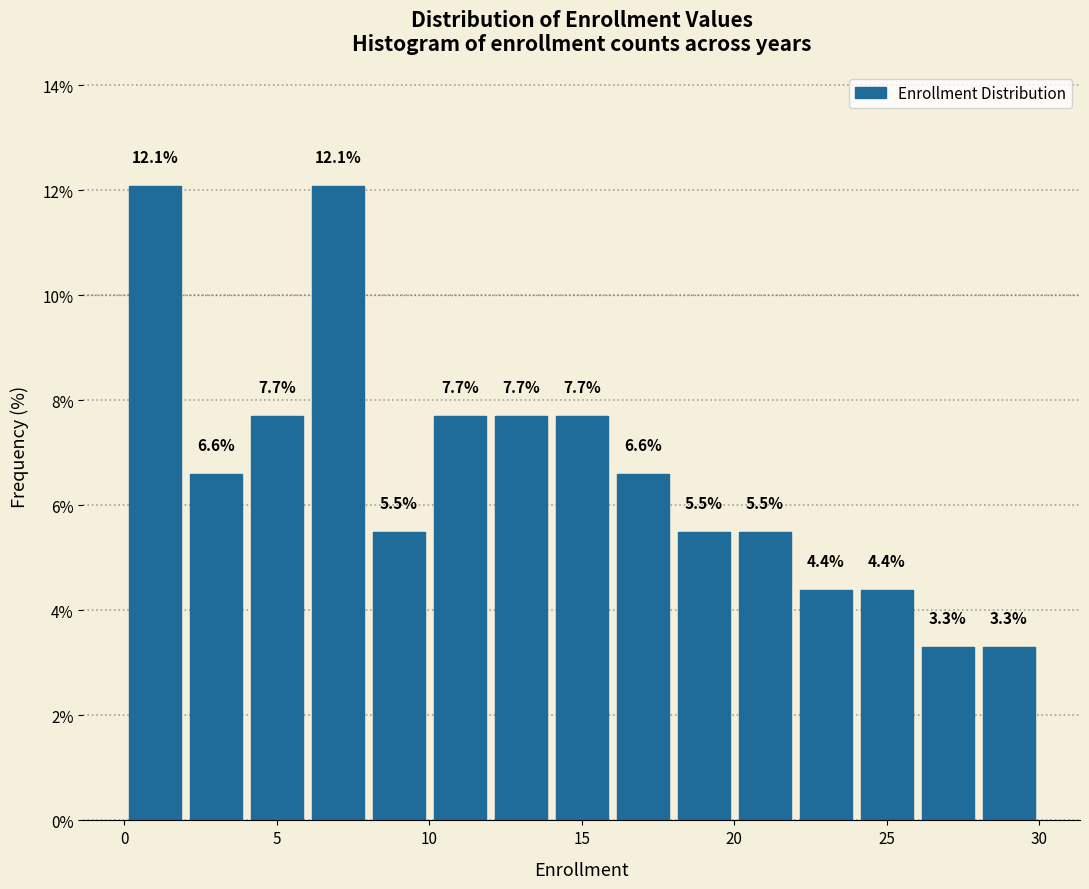

Reading left to right, list every bar in this chart as the range it spans on the x-axis followed by its height.

0 to 2: 12.1
2 to 4: 6.6
4 to 6: 7.7
6 to 8: 12.1
8 to 10: 5.5
10 to 12: 7.7
12 to 14: 7.7
14 to 16: 7.7
16 to 18: 6.6
18 to 20: 5.5
20 to 22: 5.5
22 to 24: 4.4
24 to 26: 4.4
26 to 28: 3.3
28 to 30: 3.3